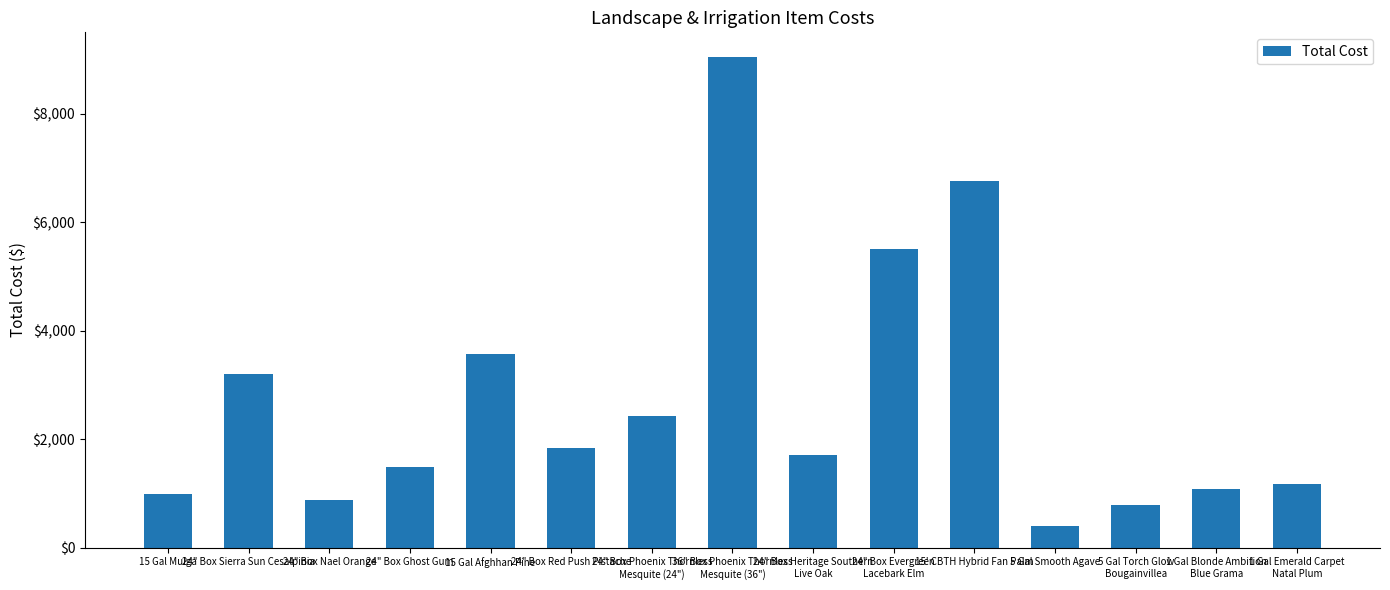

List the labels in order of value, largest first.

36" Box Phoenix Thornless
Mesquite (36"), 15' CBTH Hybrid Fan Palm, 24" Box Evergreen
Lacebark Elm, 15 Gal Afghhan Pine, 24" Box Sierra Sun Cesalpinia, 24" Box Phoenix Thornless
Mesquite (24"), 24" Box Red Push Pistache, 24" Box Heritage Southern
Live Oak, 24" Box Ghost Gum, 1 Gal Emerald Carpet
Natal Plum, 1 Gal Blonde Ambition
Blue Grama, 15 Gal Mulga, 24" Box Nael Orange, 5 Gal Torch Glow
Bougainvillea, 5 Gal Smooth Agave